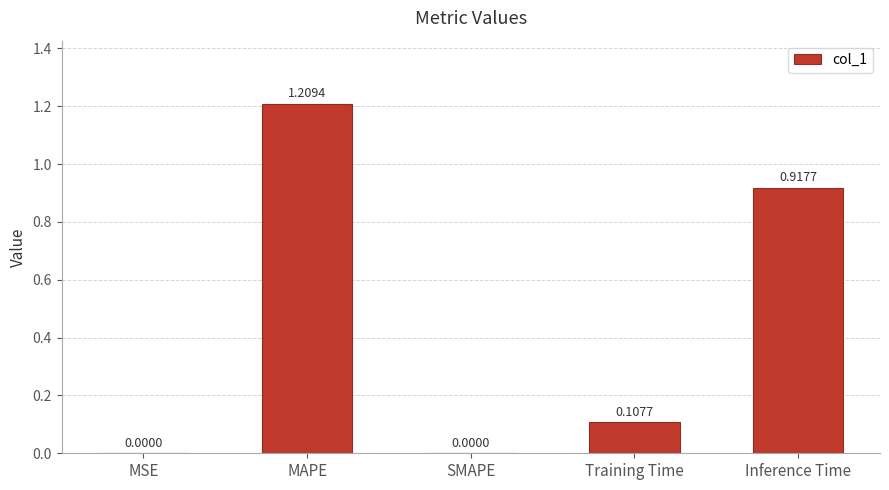

What is the change in value from MAPE to SMAPE?

-1.2